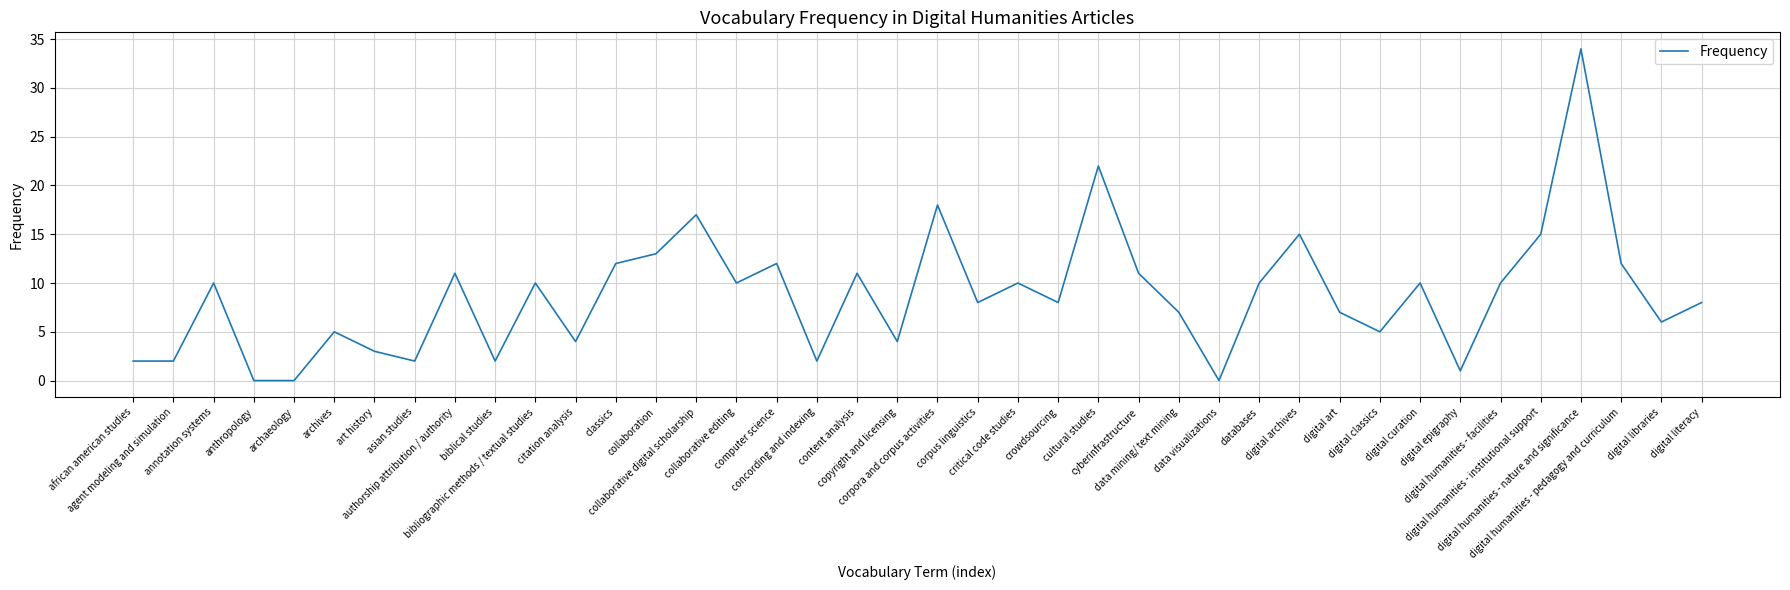

What is the difference between the values at databases and corpus linguistics?

2